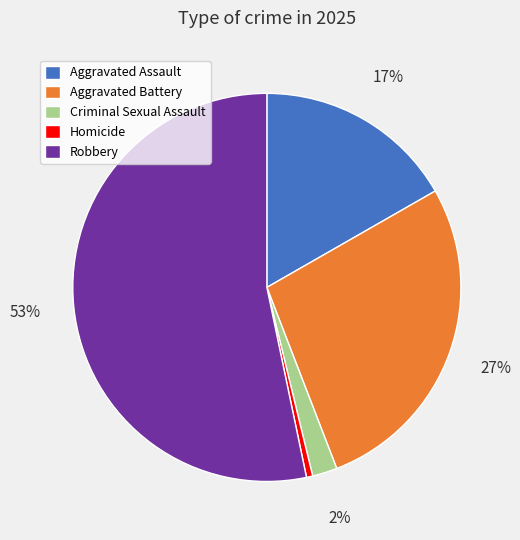

Between Robbery and Aggravated Assault, which is larger?

Robbery